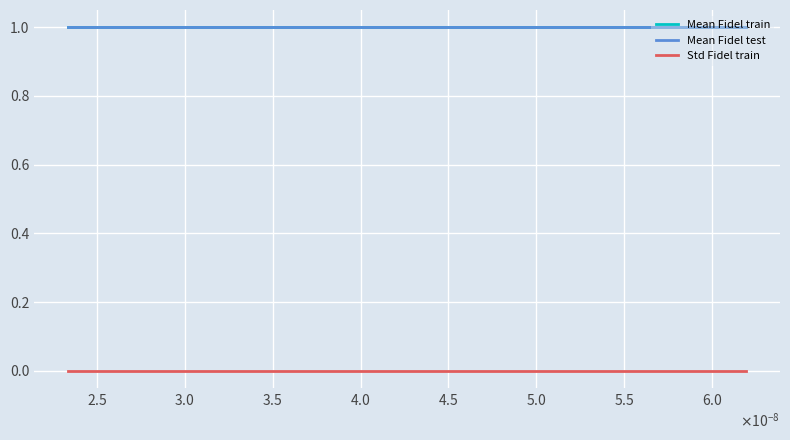

What is the minimum value for Mean Fidel train?

1.0